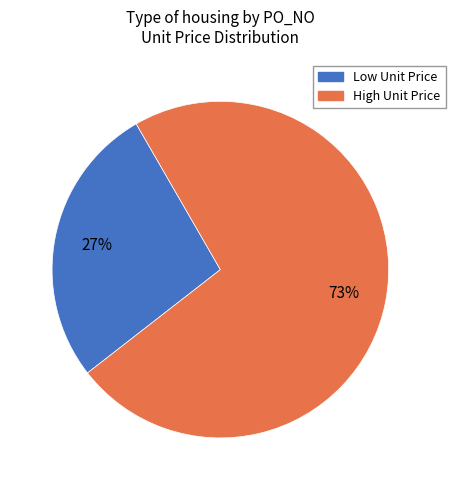

To the nearest percent, what is the average slice percentage?

50%